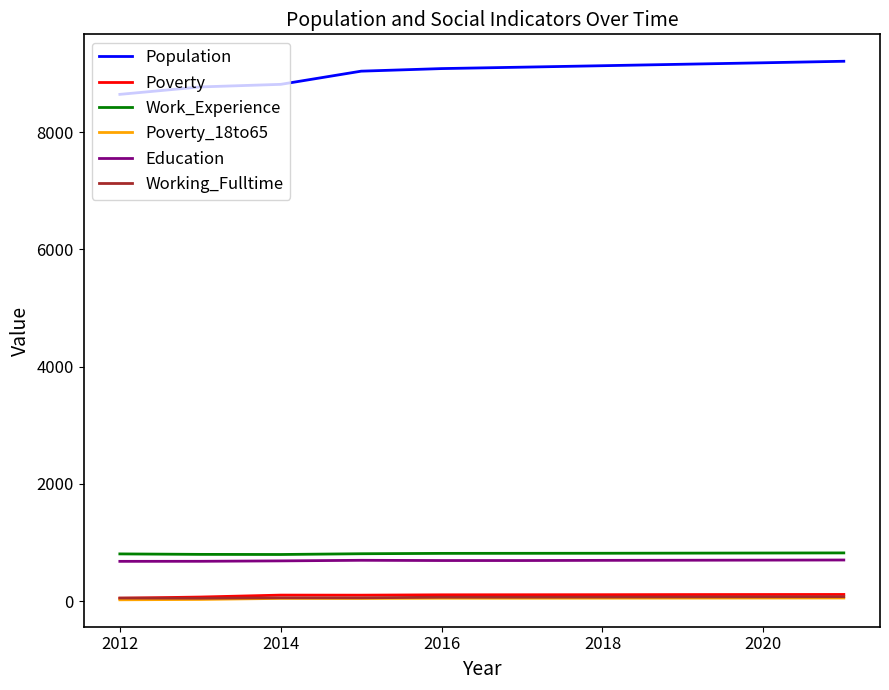

True or false: Poverty_18to65 and Work_Experience cross at least once.

False